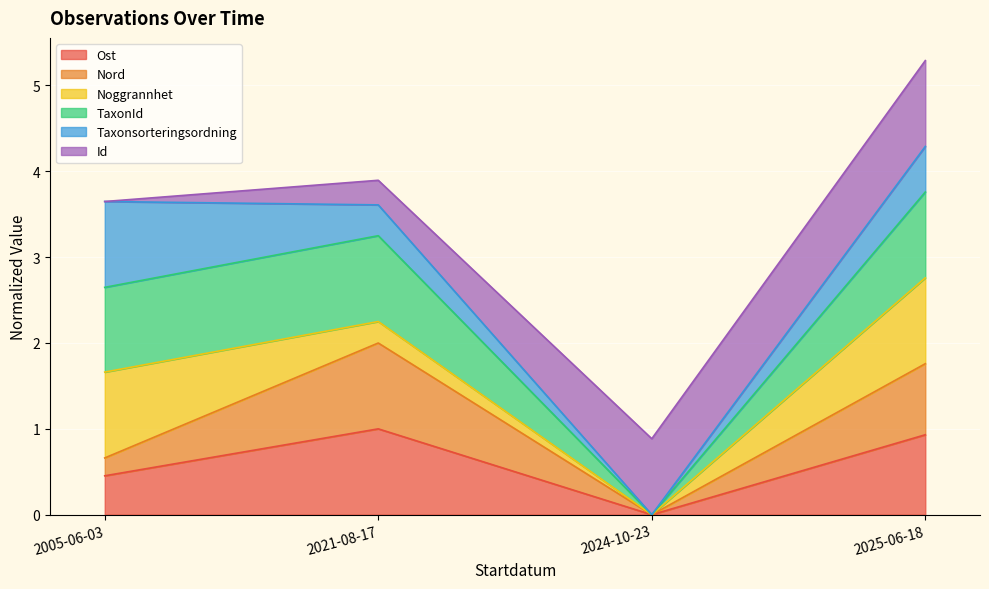

True or false: Nord has more than 0 points higher than both neighbors.

True